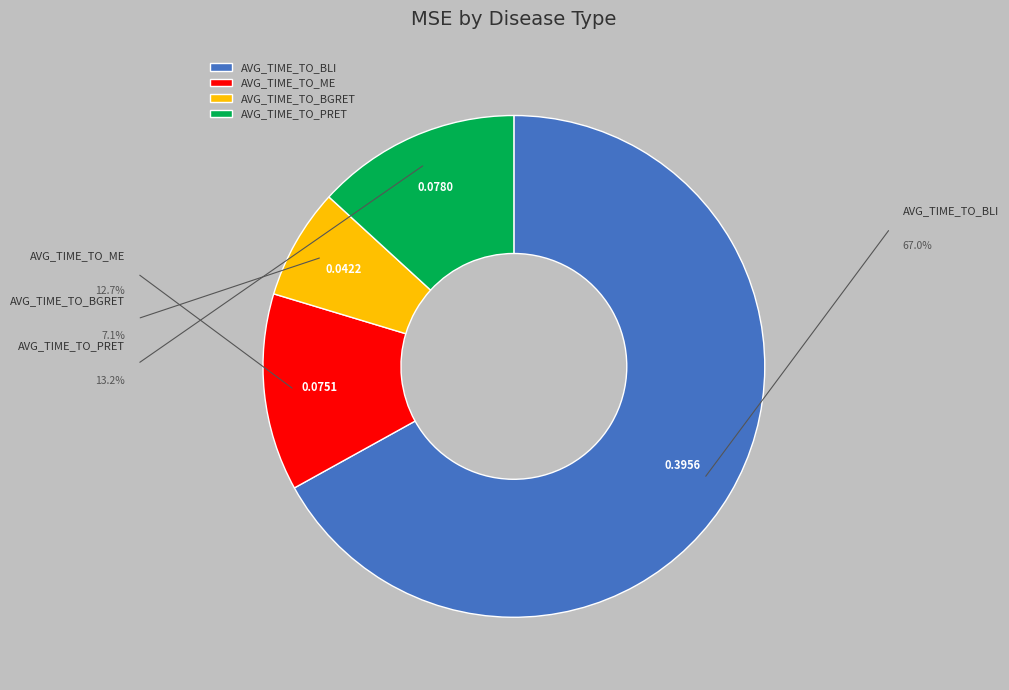

Rank the categories by value from lowest to highest.

AVG_TIME_TO_BGRET, AVG_TIME_TO_ME, AVG_TIME_TO_PRET, AVG_TIME_TO_BLI